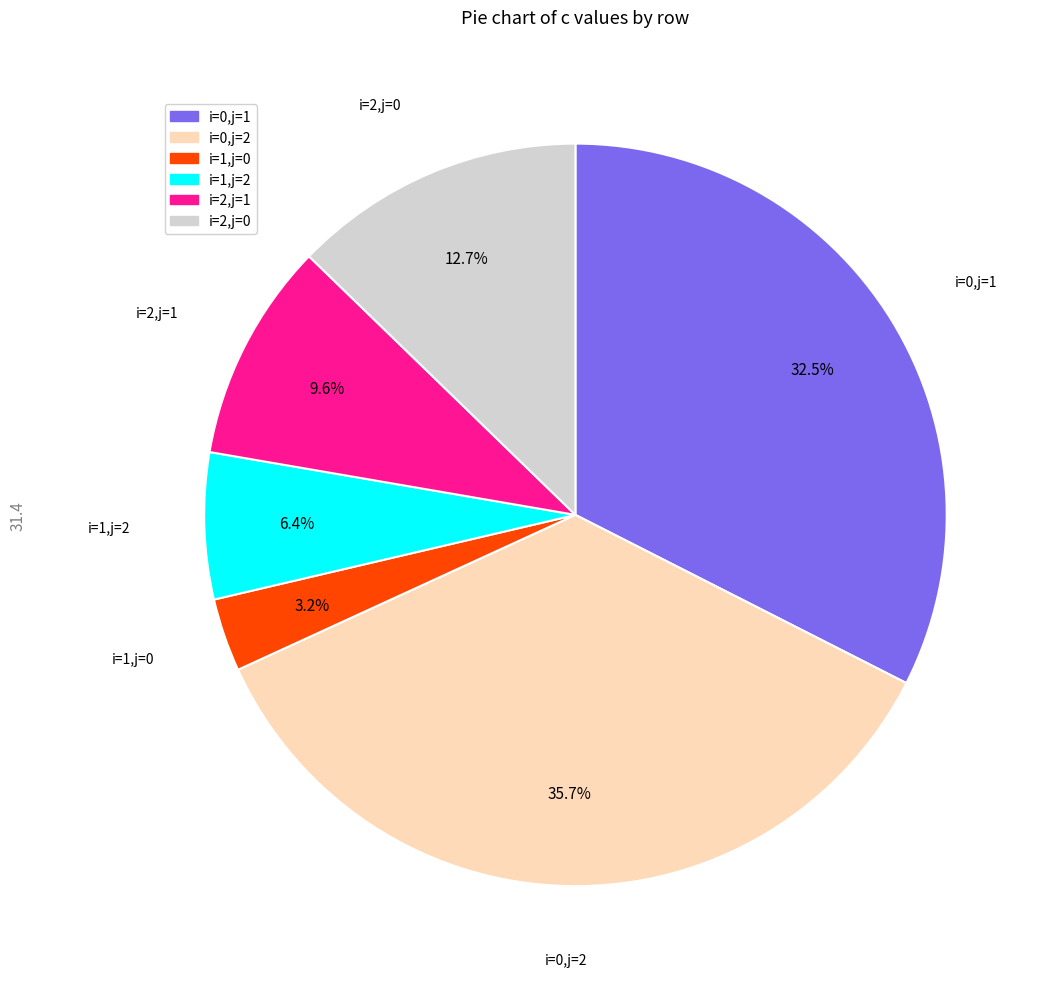

Between i=1,j=2 and i=0,j=1, which is larger?

i=0,j=1